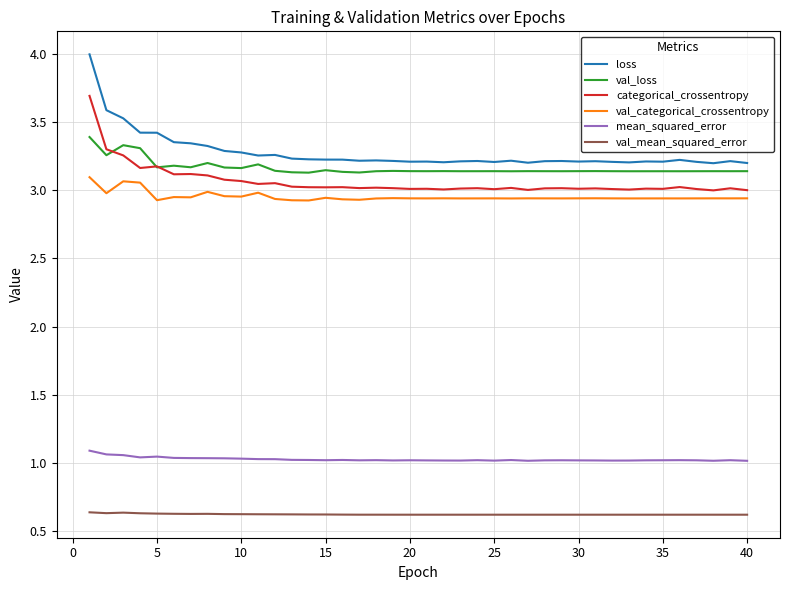

True or false: mean_squared_error and categorical_crossentropy intersect in this chart.

False